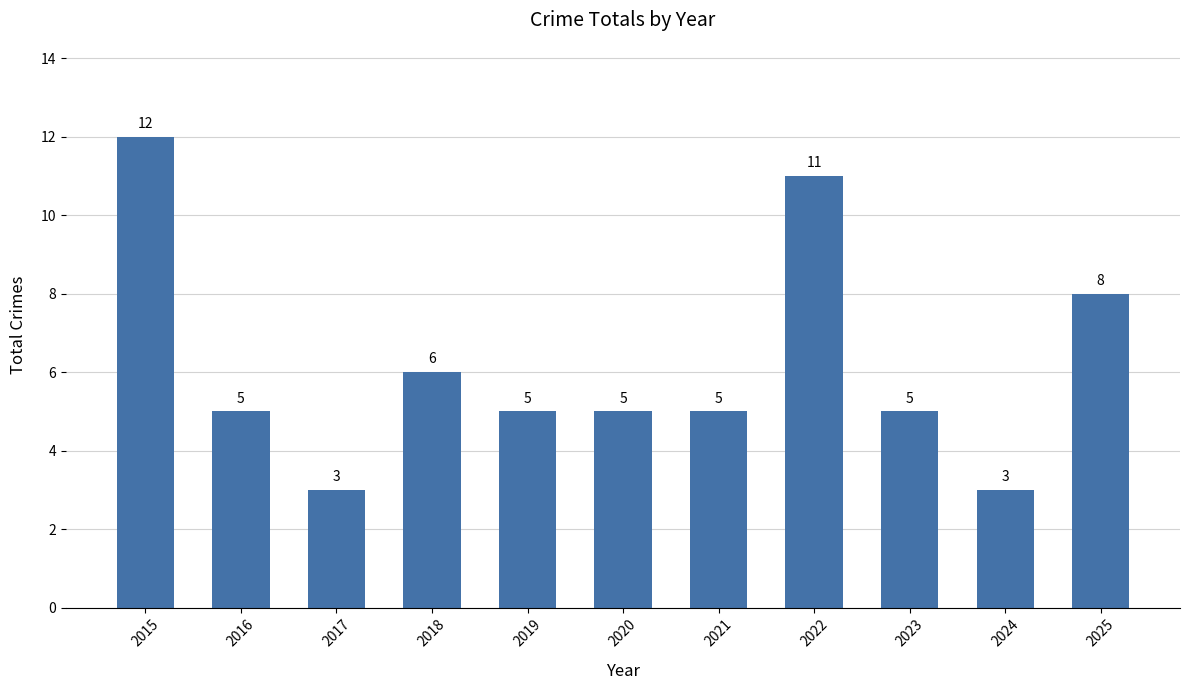

The value at 2018 is 6. True or false?

True